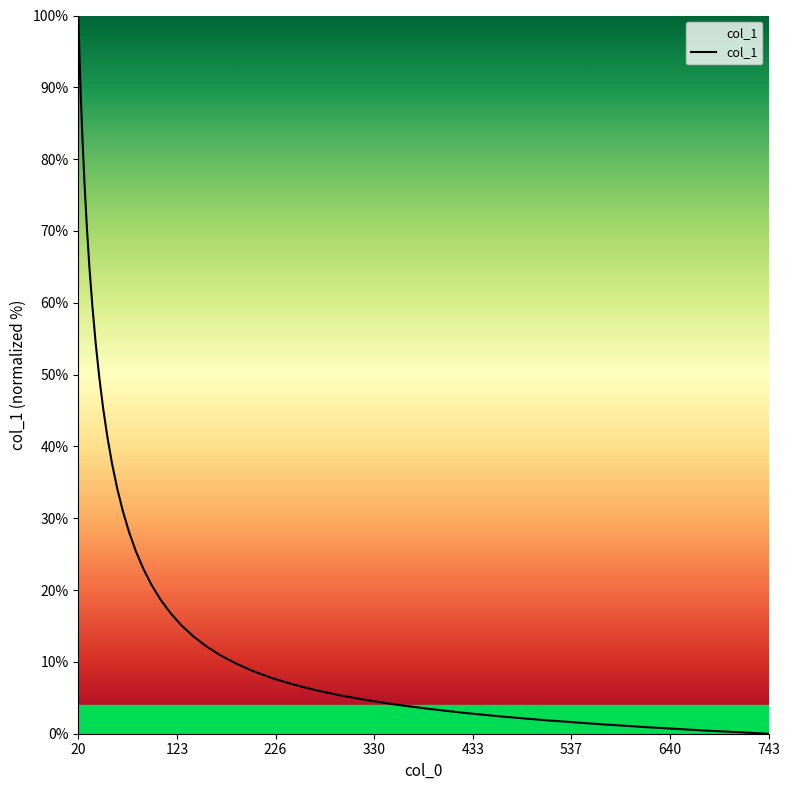

What is the difference between the maximum and minimum values?

100.0